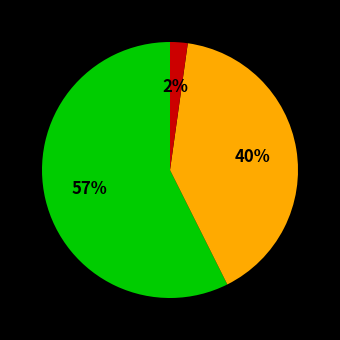

Does any single category account for the majority?

Yes